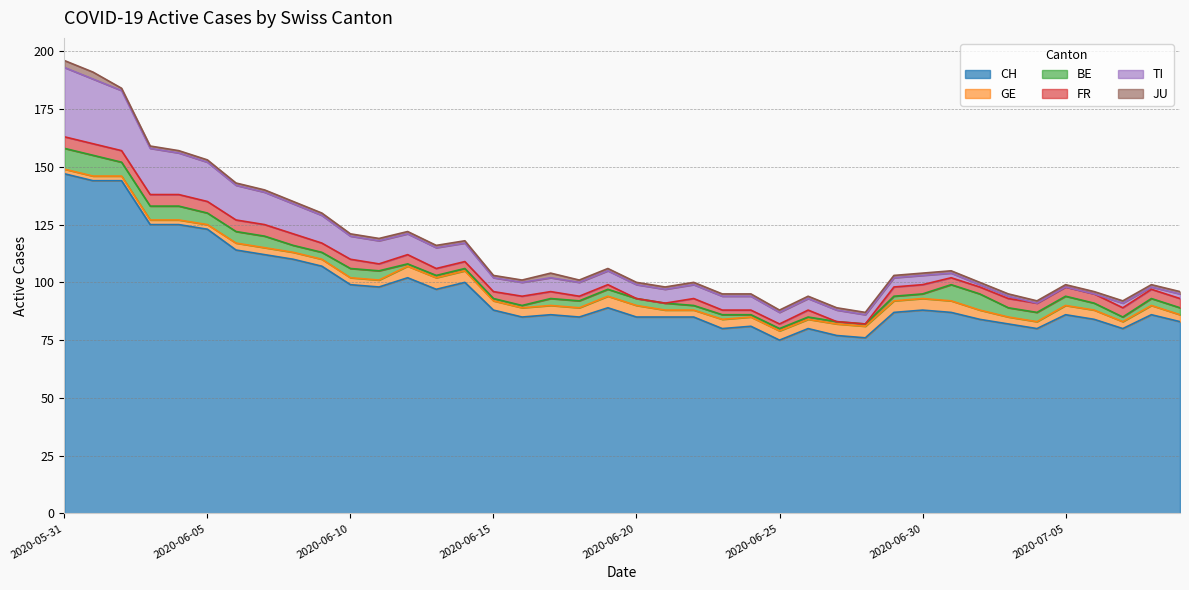

Where does the GE series first go above 4?

2020-06-12